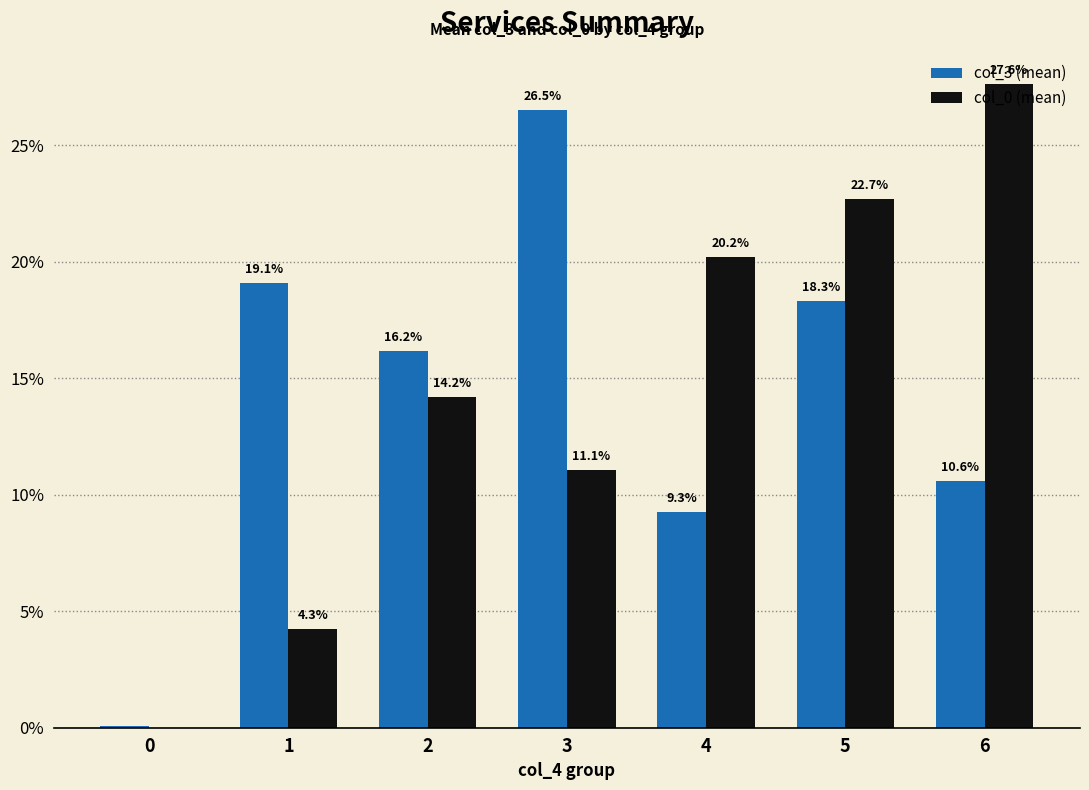

Between 3 and 6, which series saw the biggest shift?

col_0 (mean)